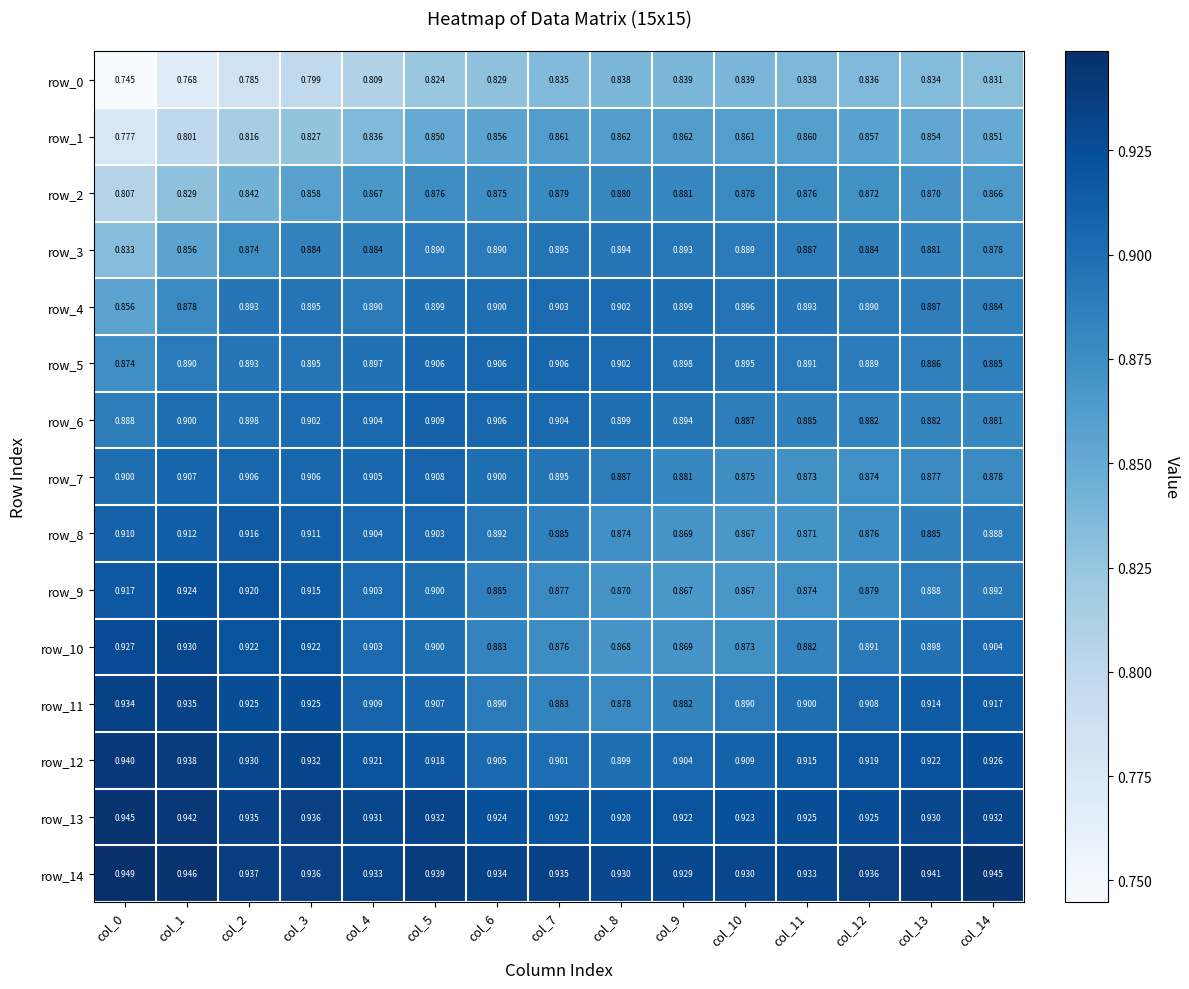

True or false: row_6 has a value of 0.9 at col_4.

True